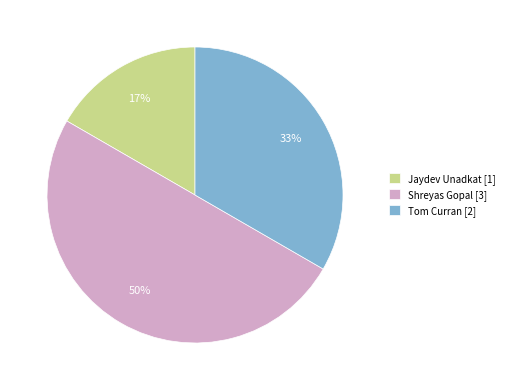

Is Tom Curran [2] the majority of the pie?

No